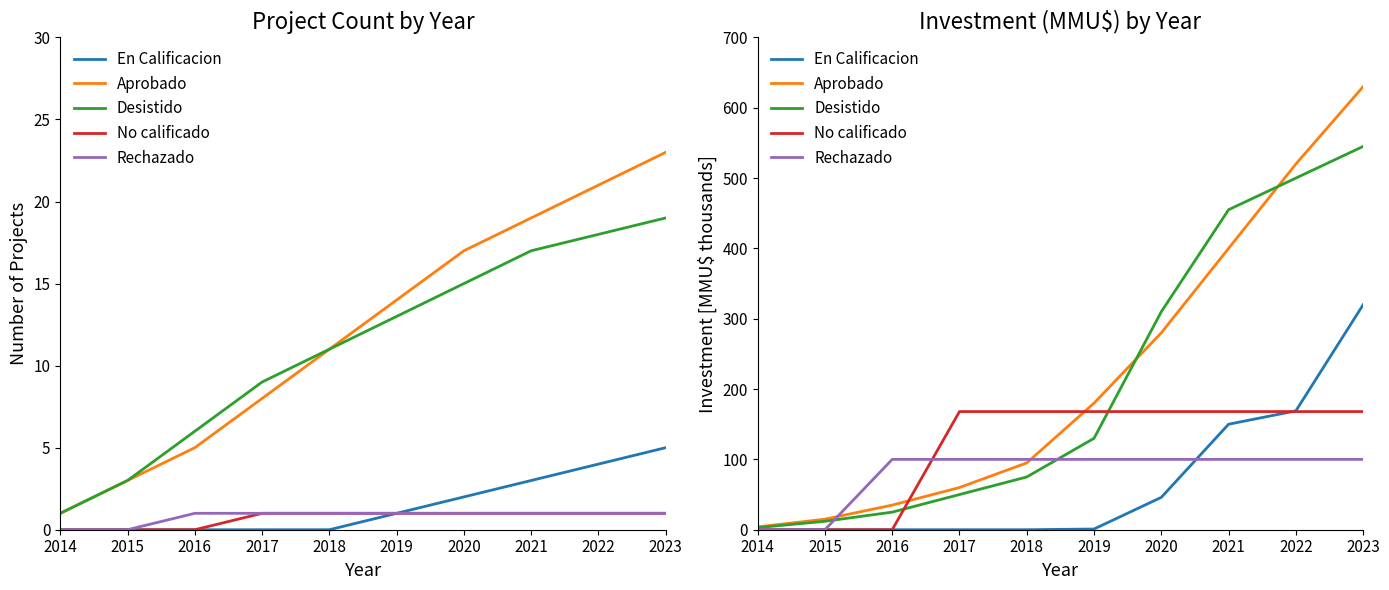

Does the chart display data point markers on the line(s)?

No